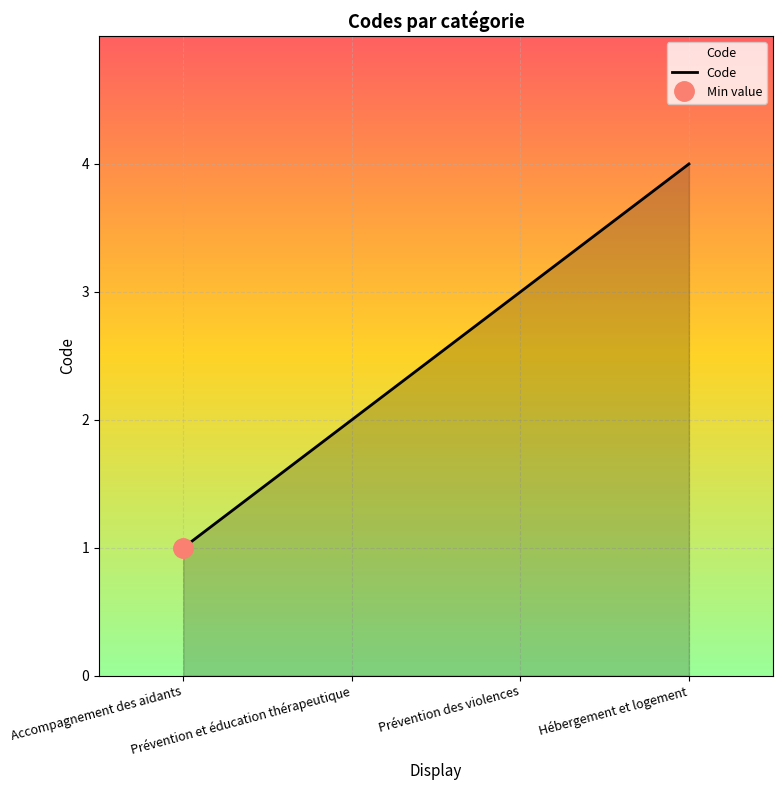

How many values are between 2 and 4?

3